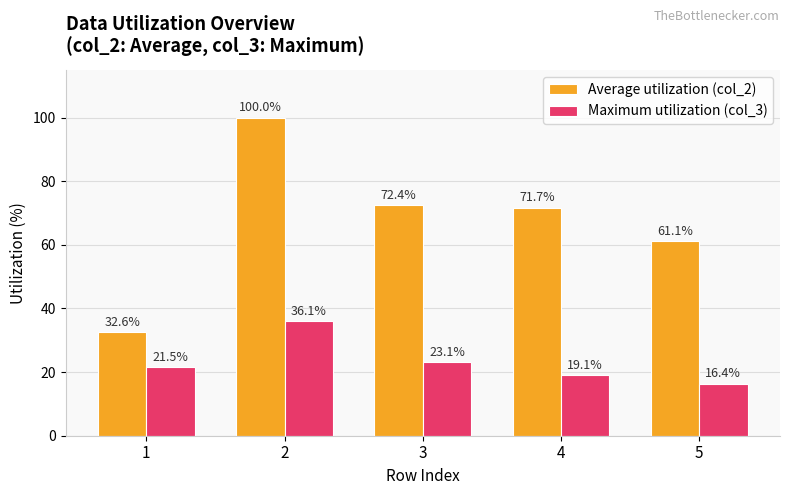

What is the greatest value displayed?

100.0